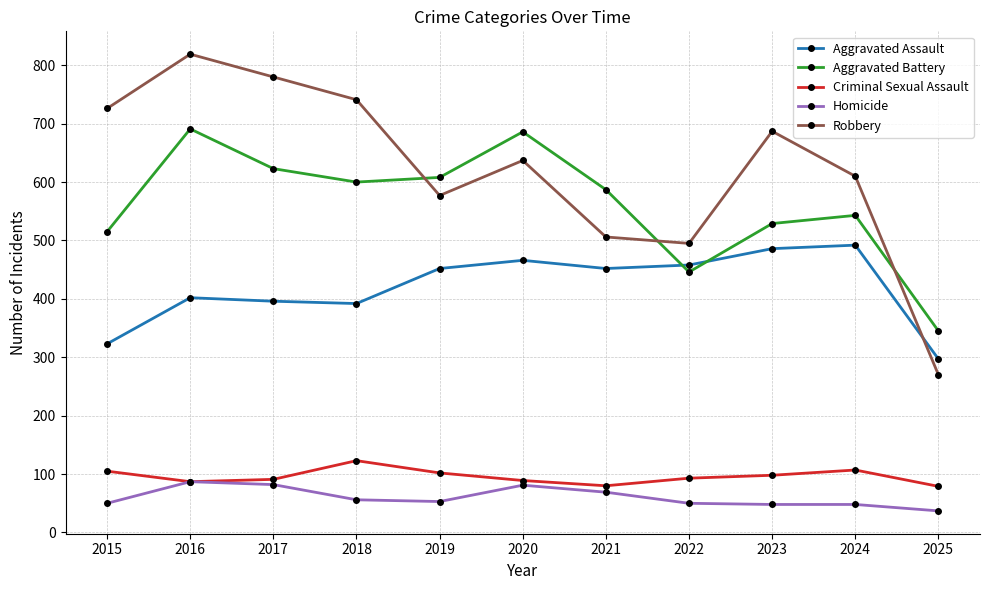

The value of Homicide at 2025 is 37. True or false?

True